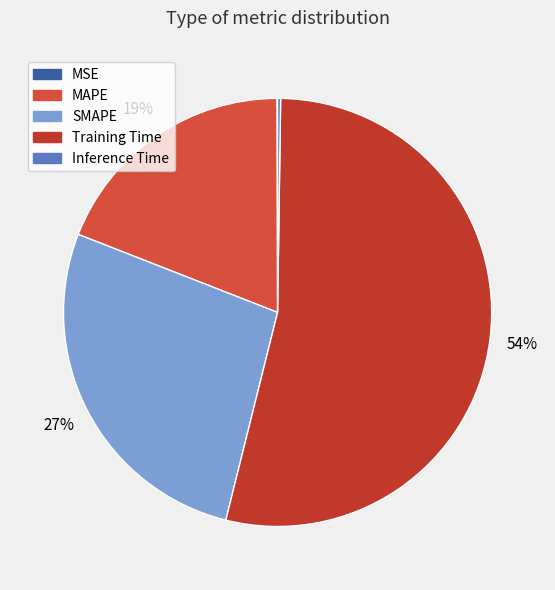

Does MAPE account for over 50% of the chart?

No